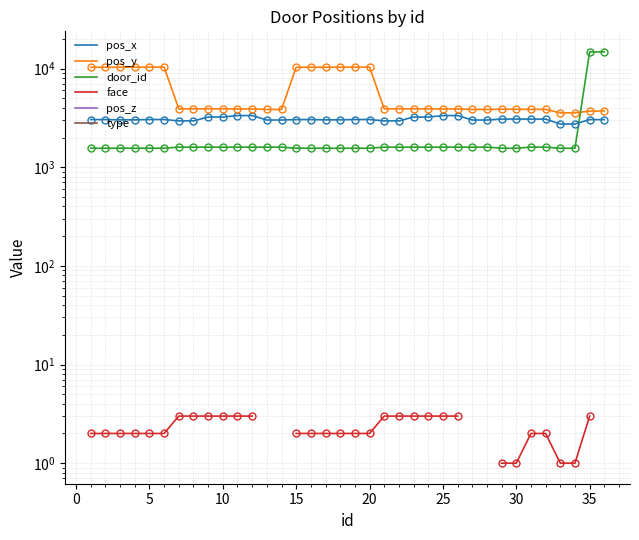

What is the maximum value shown in the chart?

14749.0